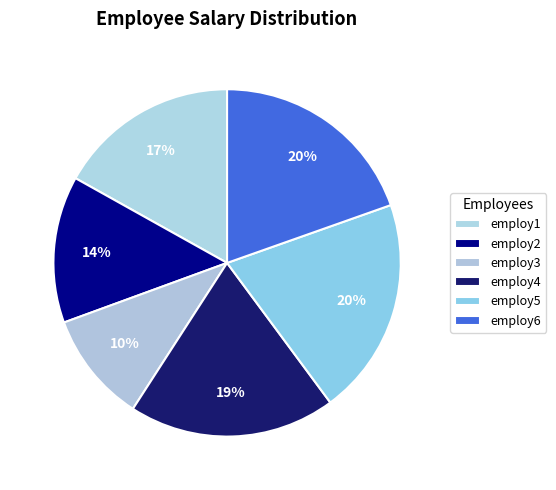

Count the number of slices in the pie.

6